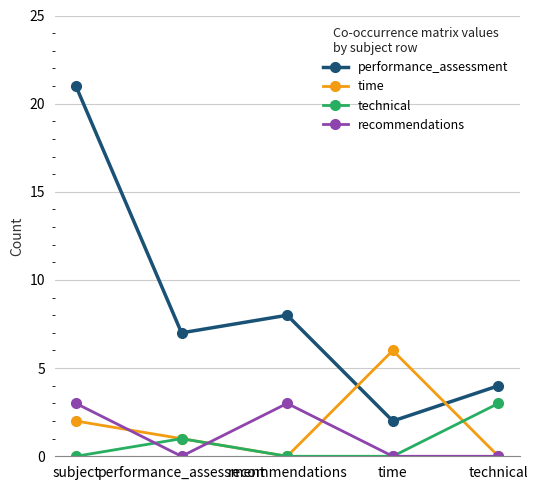

The value of time at time is 11. True or false?

False